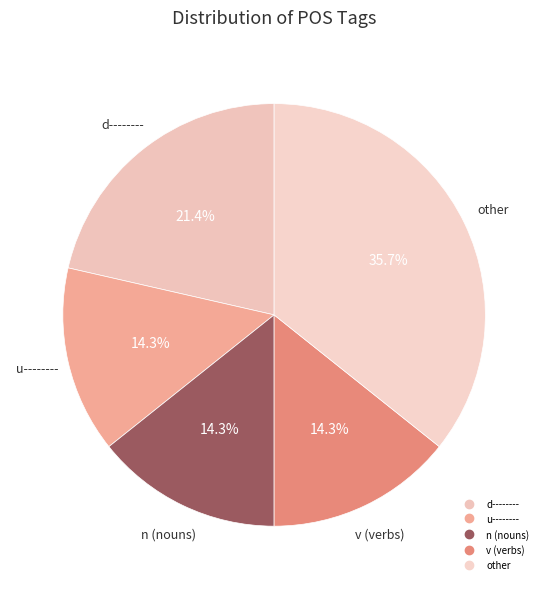

Count the number of slices in the pie.

5